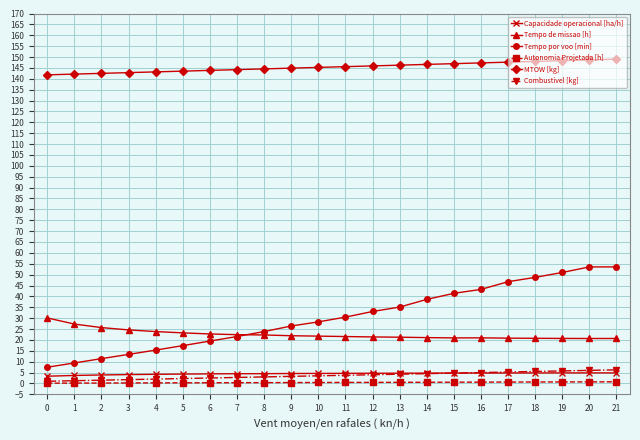

Is it true that Tempo de missao [h] equals 8.6 at 4?

False